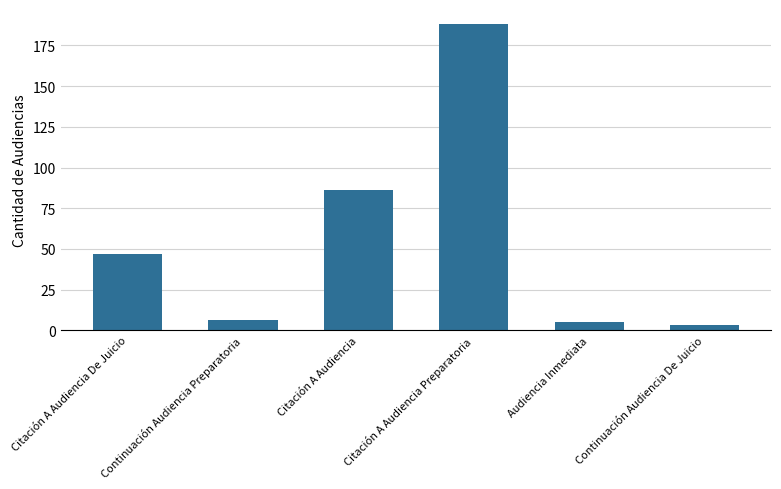

Which has a higher value, Continuación Audiencia Preparatoria or Citación A Audiencia De Juicio?

Citación A Audiencia De Juicio